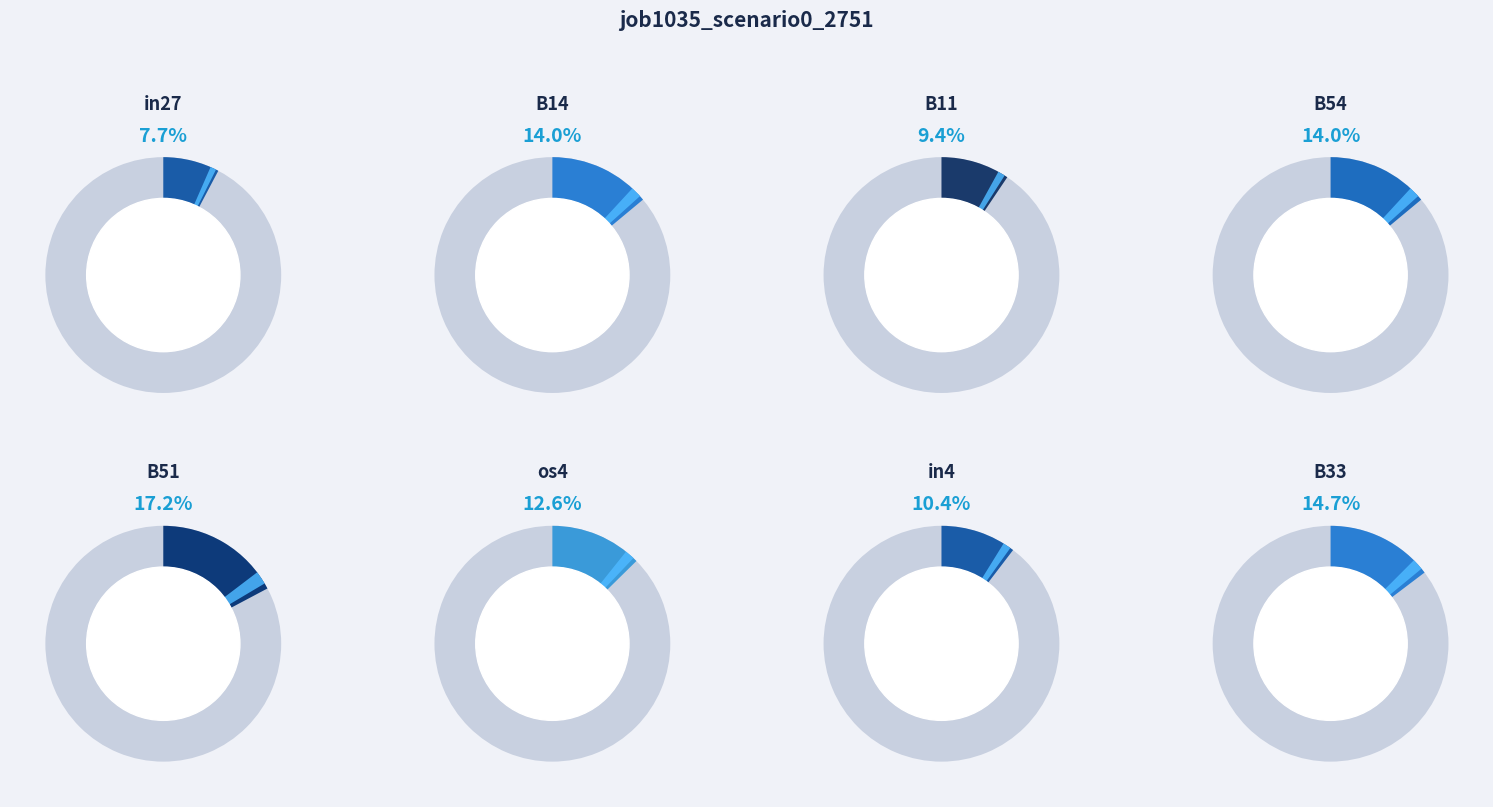

Between in4 and B51, which is larger?

B51